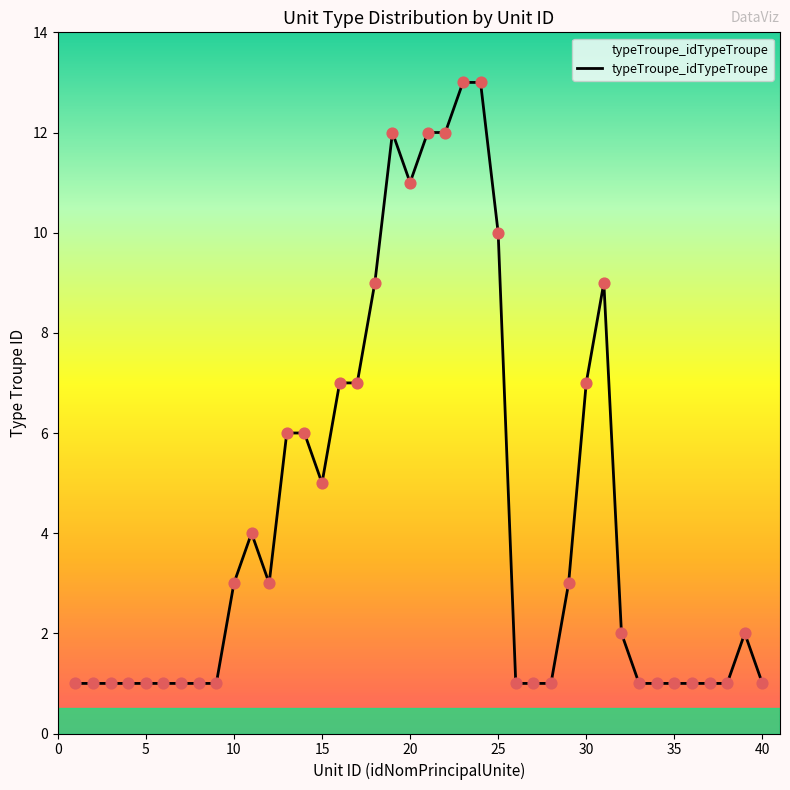

What is the maximum value shown in the chart?

13